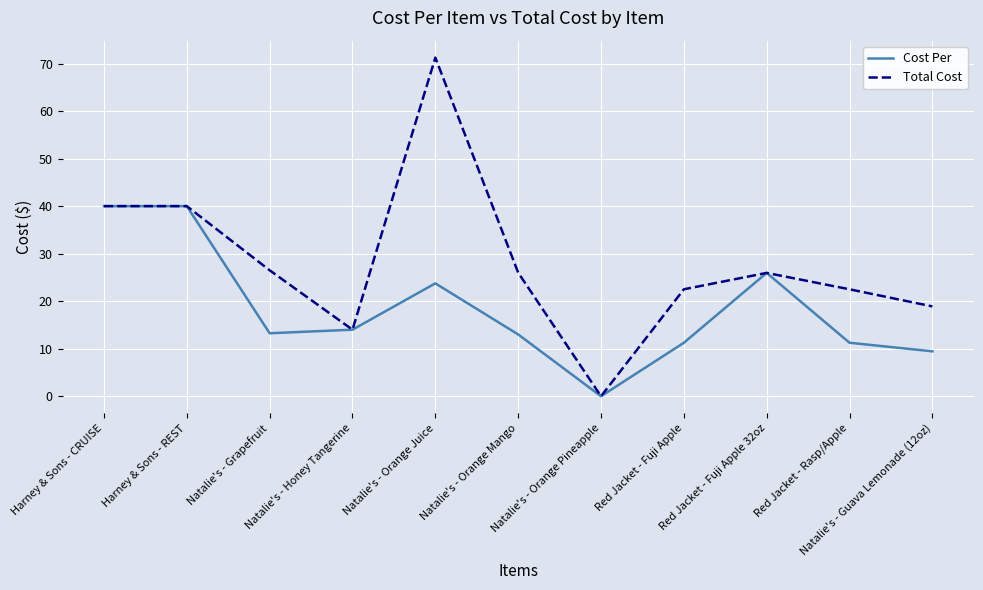

What is the sum of the Total Cost values at Red Jacket - Rasp/Apple and Natalie's - Honey Tangerine?

36.5